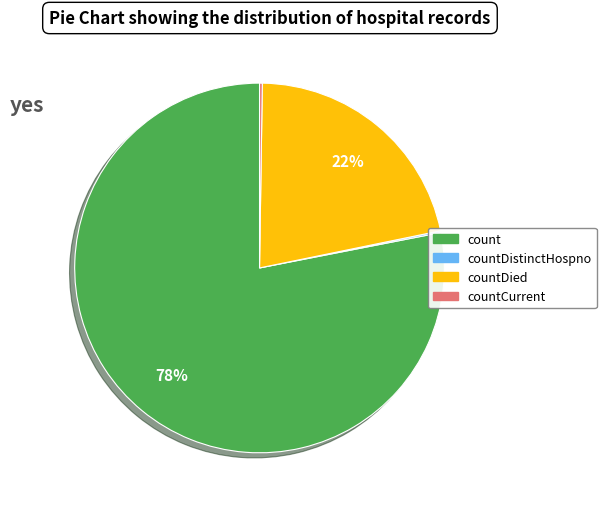

Does any single category account for the majority?

Yes